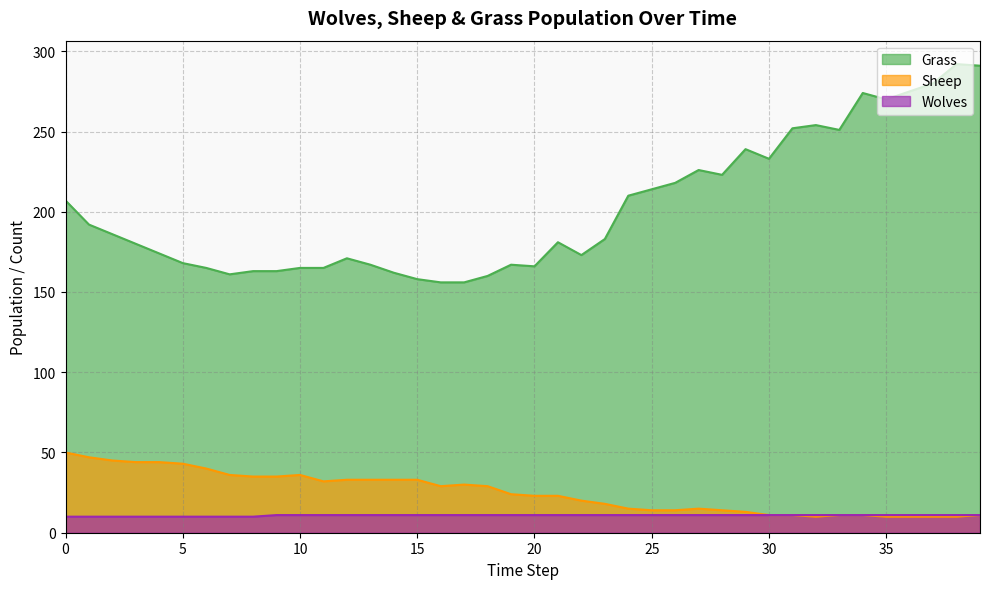

What is the value of the Grass point at the 26th from the left?

214